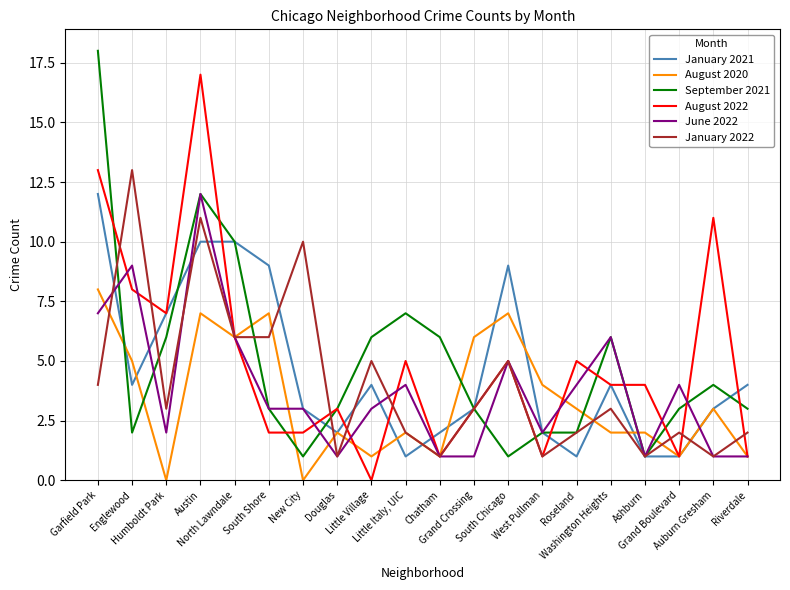

What are all the series names shown in the legend?

January 2021, August 2020, September 2021, August 2022, June 2022, January 2022